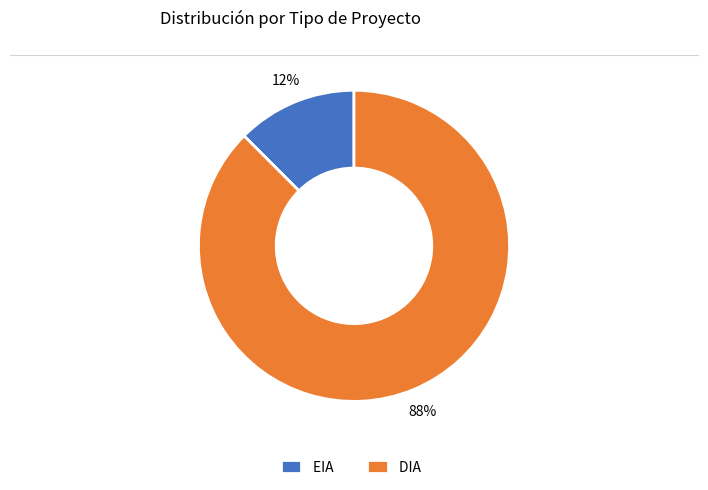

Combined, do DIA and EIA account for over 50%?

Yes